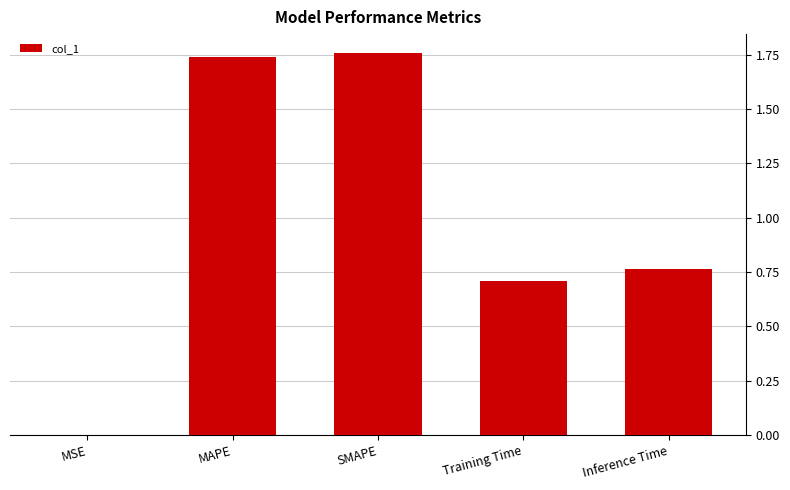

What is the change in value from MAPE to Inference Time?

-1.0